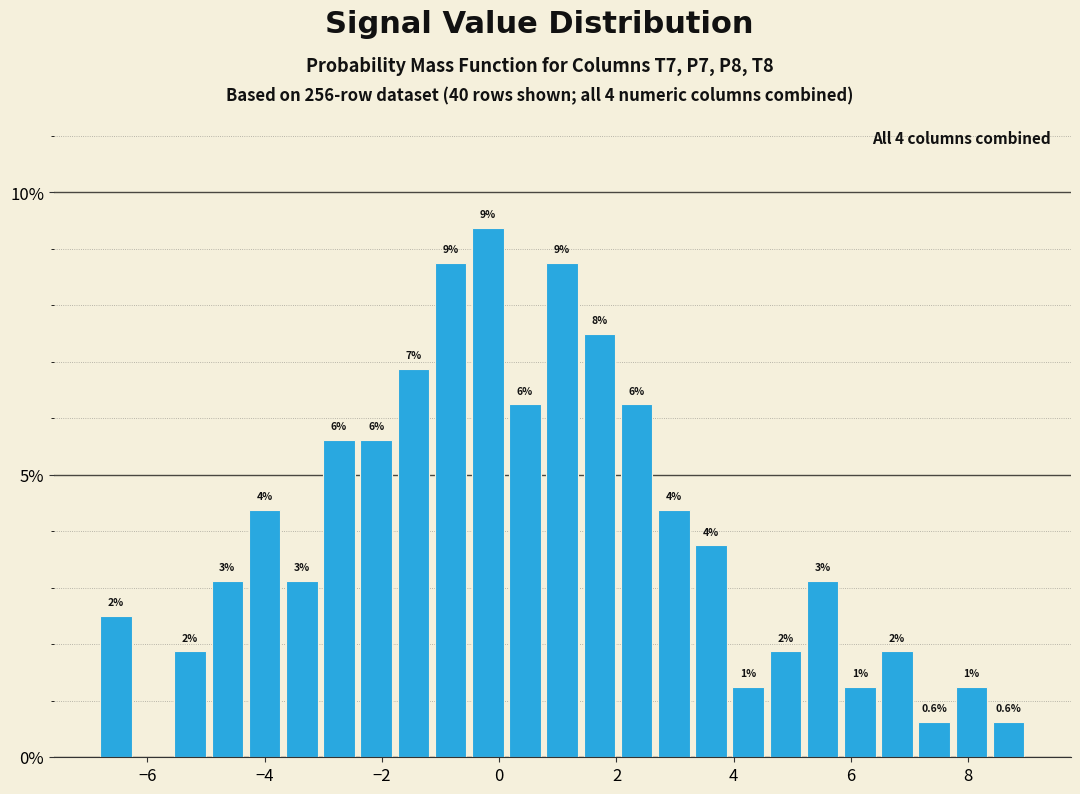

Around what value on the x-axis is the tallest bar? Give the approximate position of its centre, as read against the axis.

-0.2